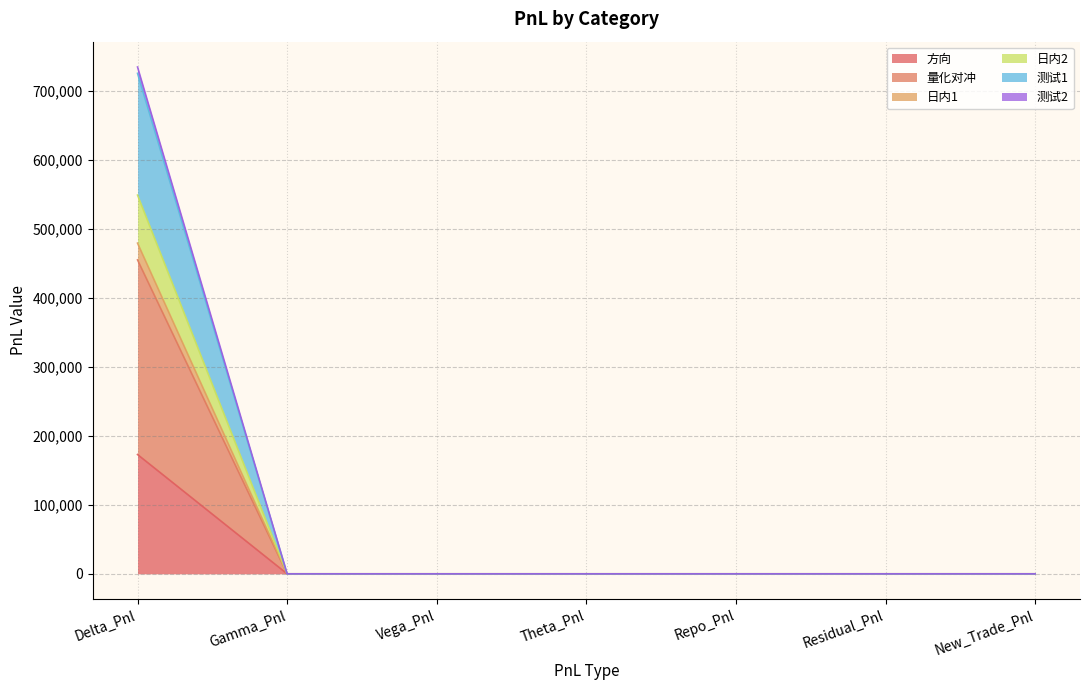

True or false: 方向 and 测试2 cross at least once.

False